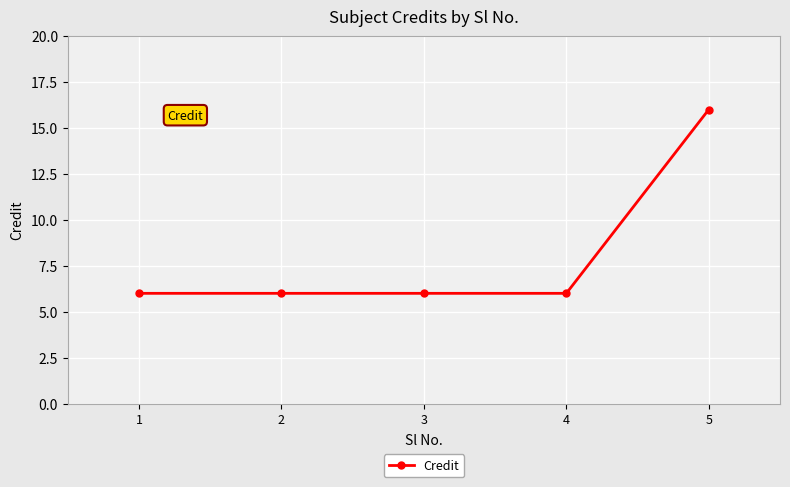

What is the approximate value at 1?

6